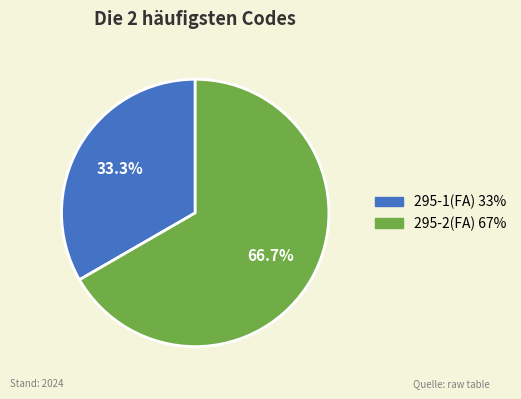

What is the total percentage of 295-2(FA) and 295-1(FA)?

100.0%